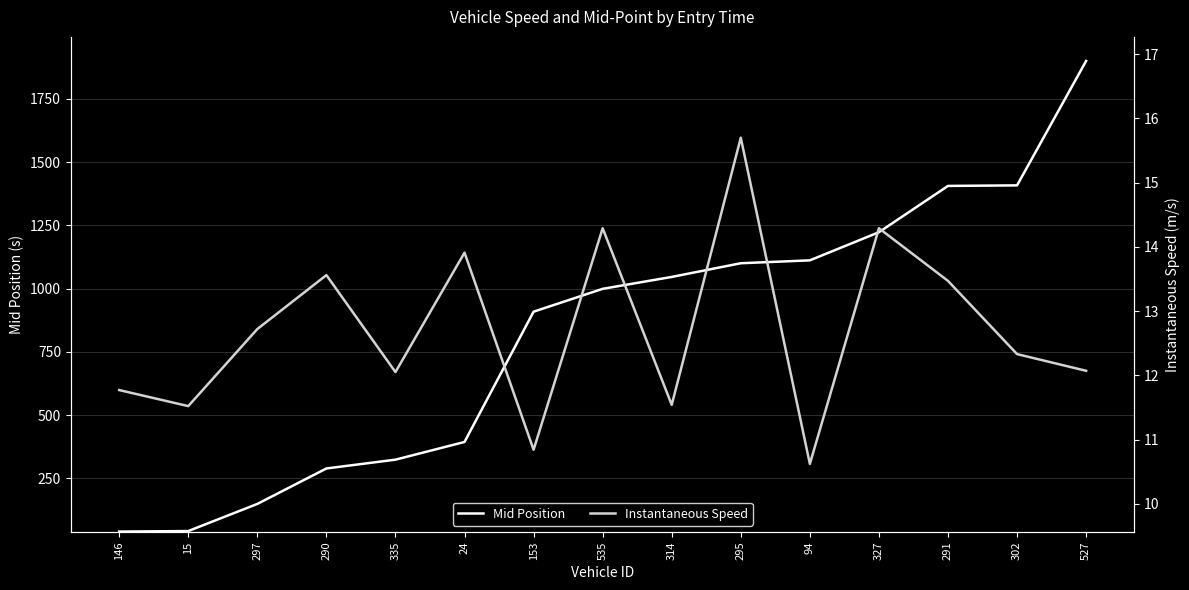

Which series has the widest spread of values?

Mid Position